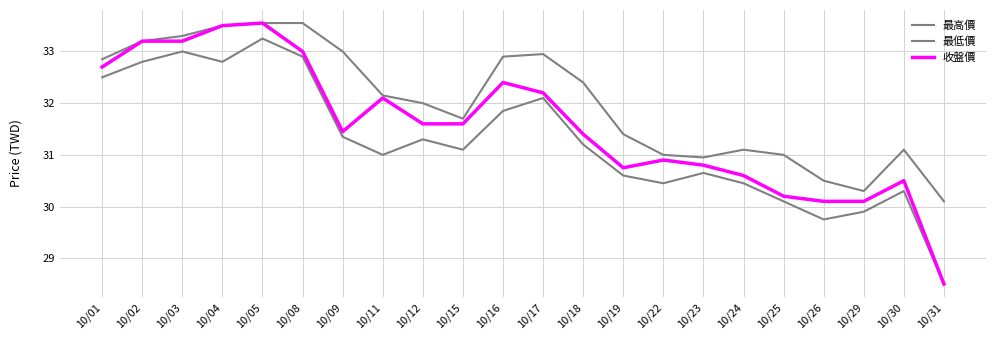

How many lines are shown in the chart?

3